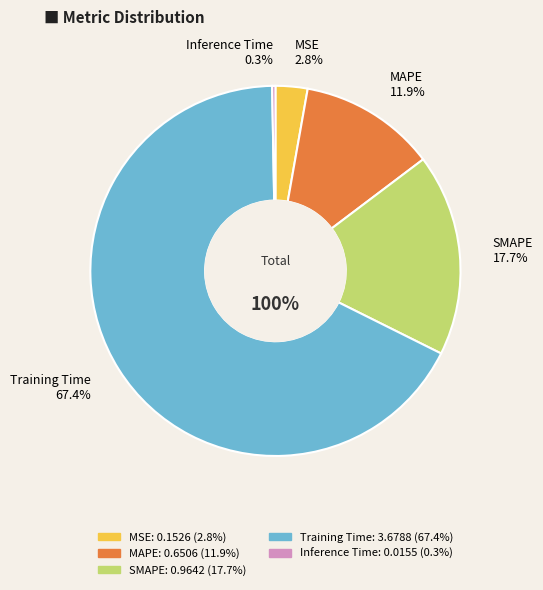

To the nearest percent, what is the difference between the largest and smallest slice percentages?

67%